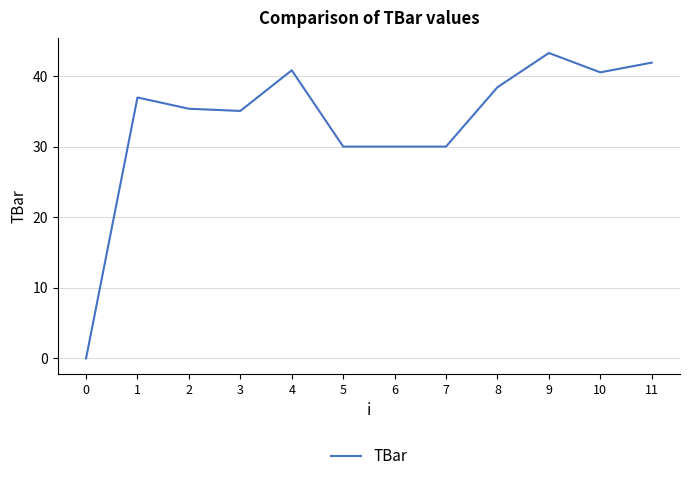

Reading right to left, what are all the values shown in this chart?

11=41.9	10=40.5	9=43.3	8=38.4	7=30.0	6=30.0	5=30.0	4=40.8	3=35.0	2=35.4	1=37.0	0=0.0